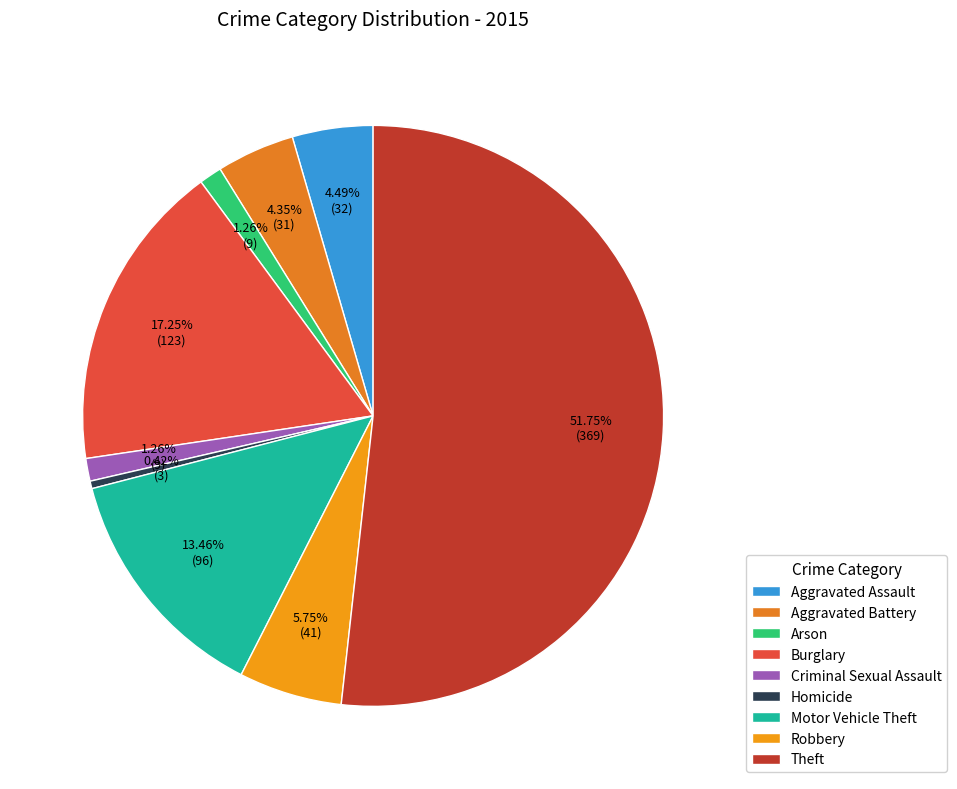

Is there a majority slice in this chart?

Yes